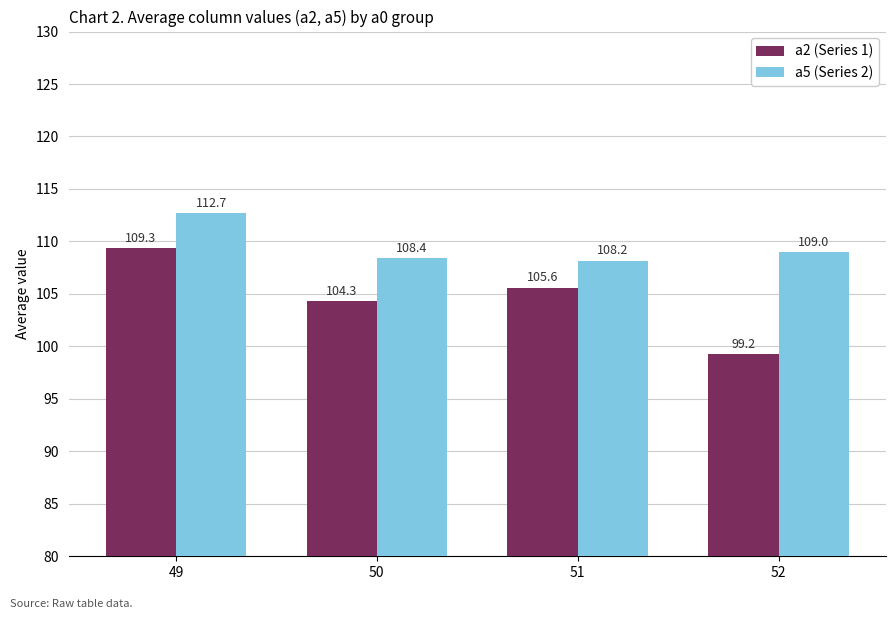

Where is a2 (Series 1) nearest to the value 104?

50